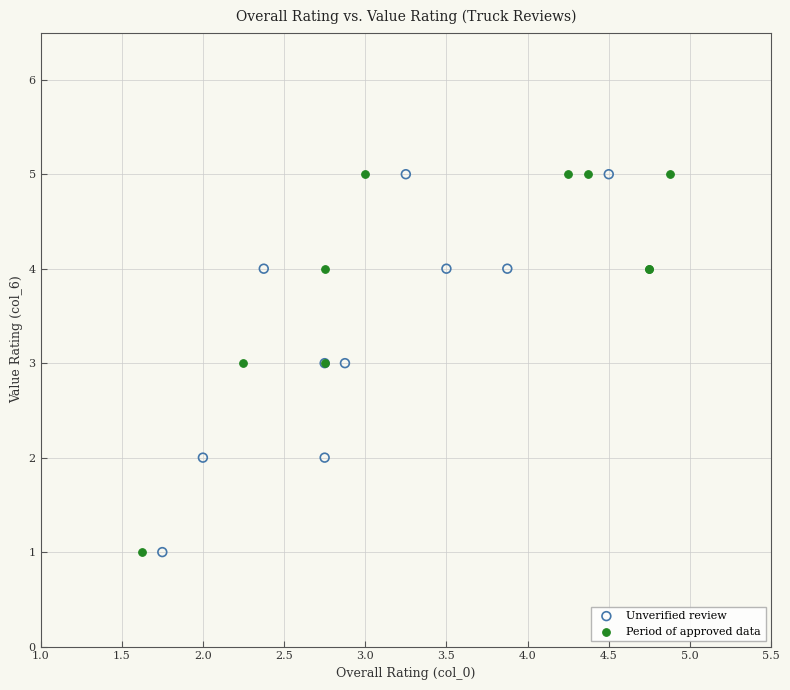

What are all the series names shown in the legend?

Unverified review, Period of approved data